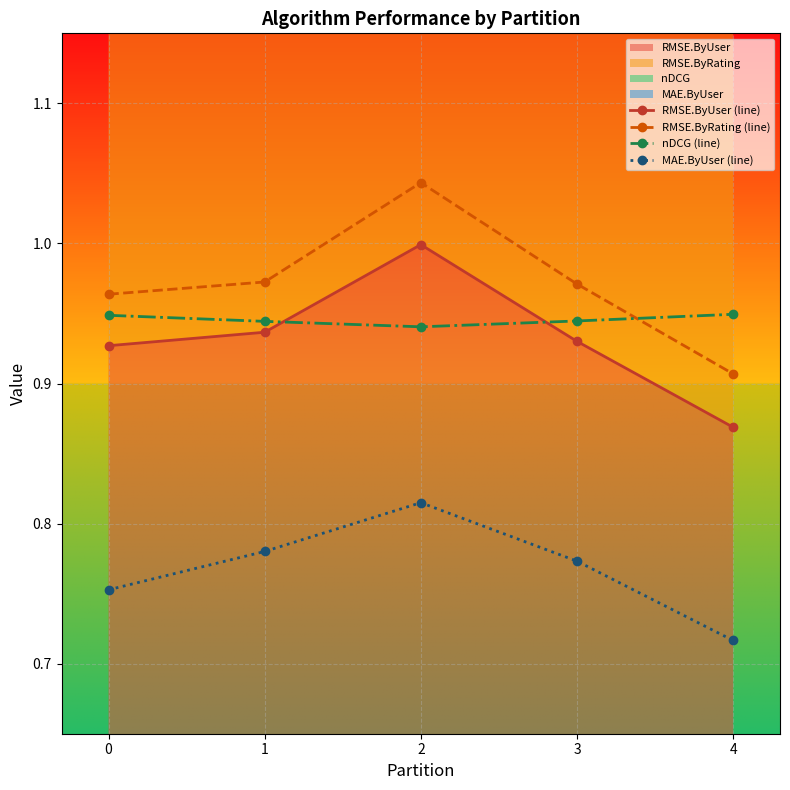

How many interior local peaks does the RMSE.ByUser (line) series have?

1